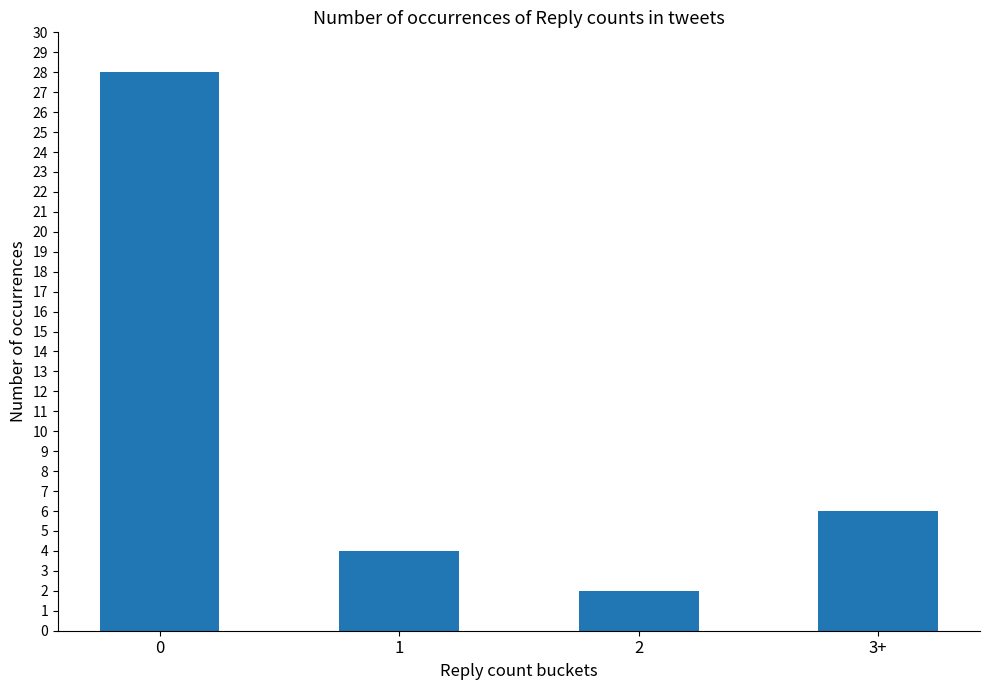

Count the number of categories in the chart.

4